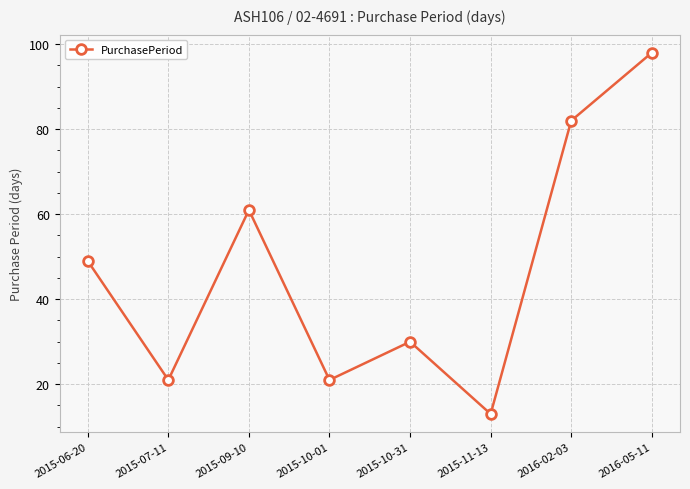

What is the change in value from 2015-10-31 to 2016-05-11?

+68